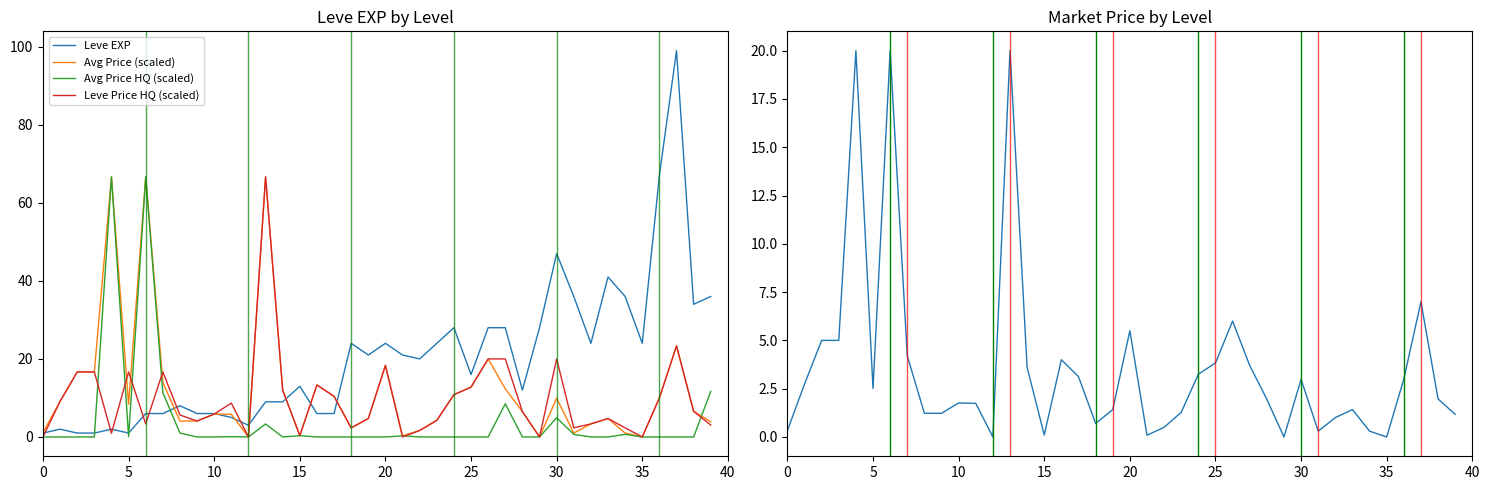

What is the highest value of the Leve Price HQ (scaled) series?

66.7